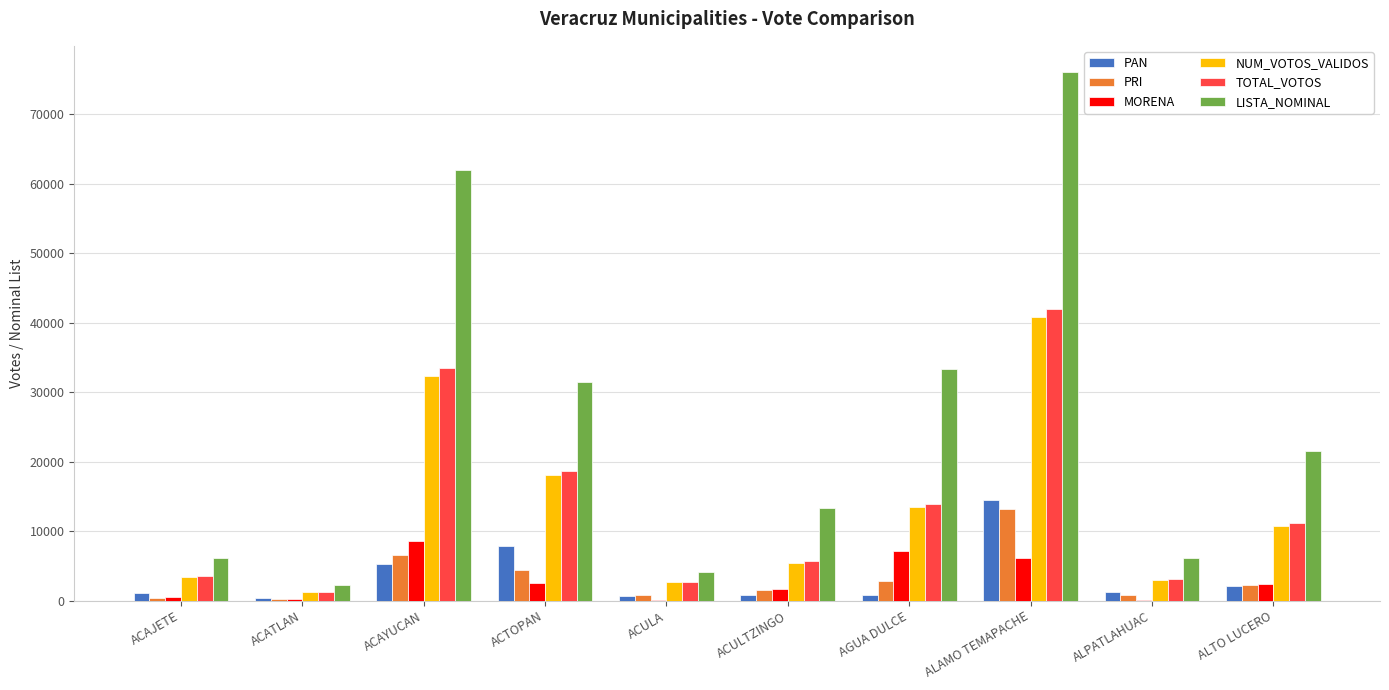

Which series has the largest range (max minus min)?

LISTA_NOMINAL